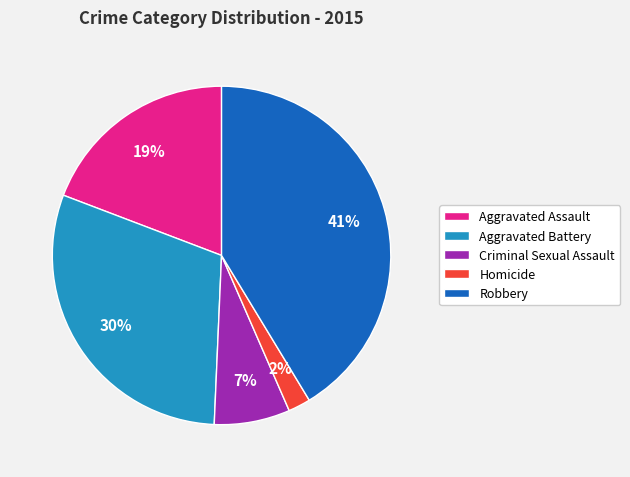

Is the sum of Criminal Sexual Assault and Aggravated Assault greater than half?

No